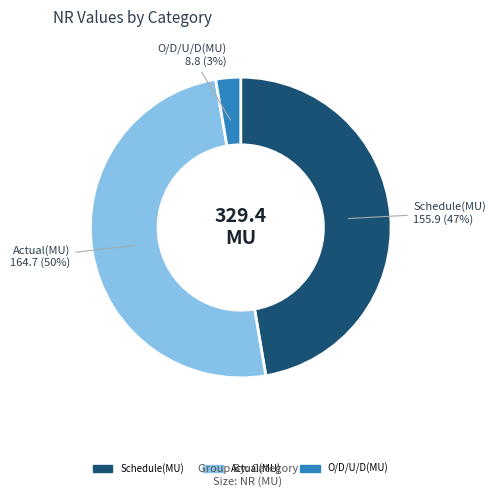

The O/D/U/D(MU) slice represents 12% of the pie. True or false?

False